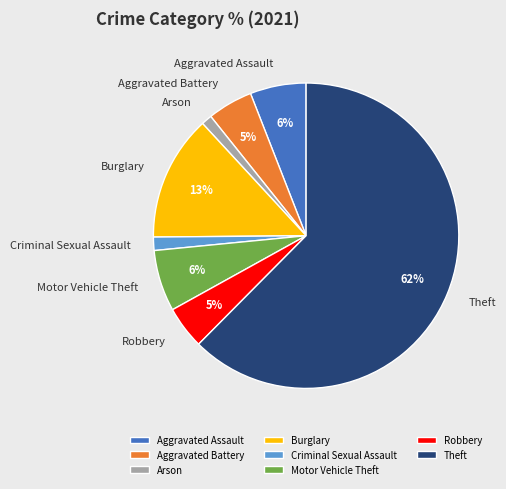

To the nearest percent, what is the average slice percentage?

12%